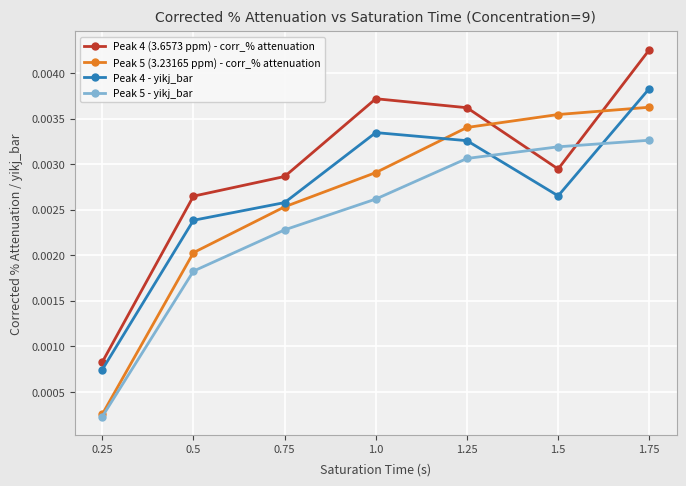

Count the number of categories in the chart.

7